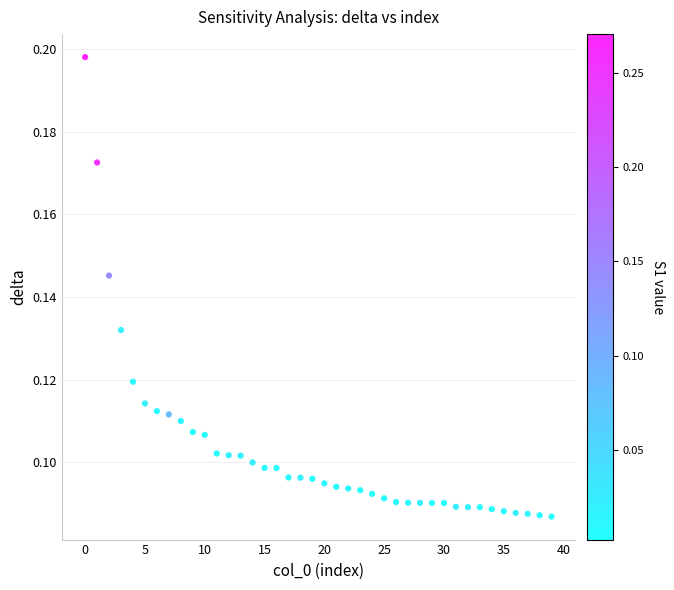

How many points are shown in the scatter plot?

40